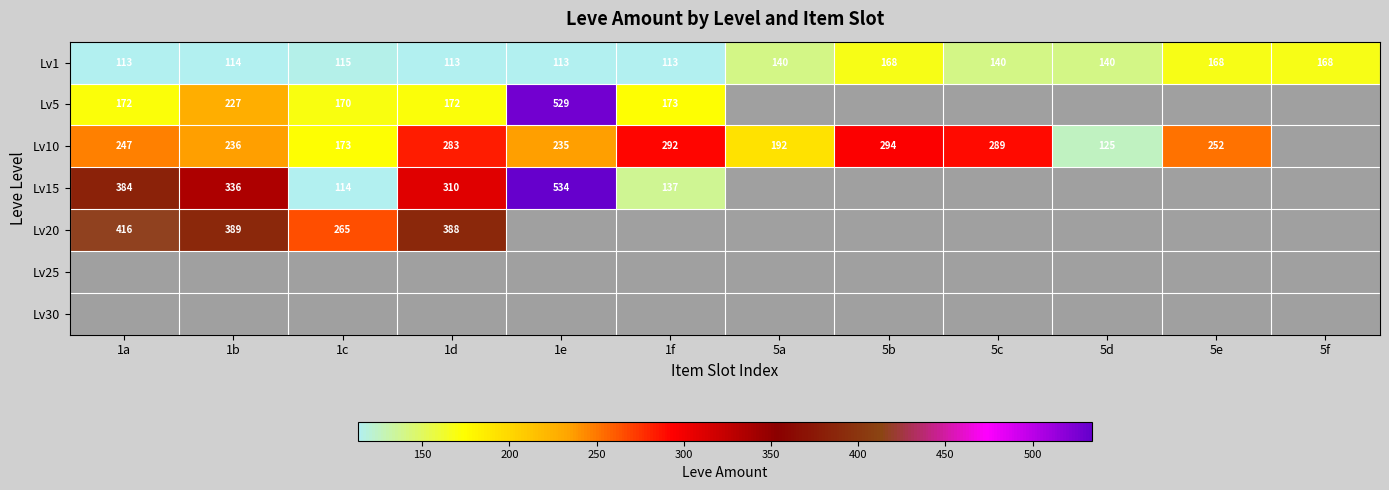

Read the Lv1 value at 5f.

168